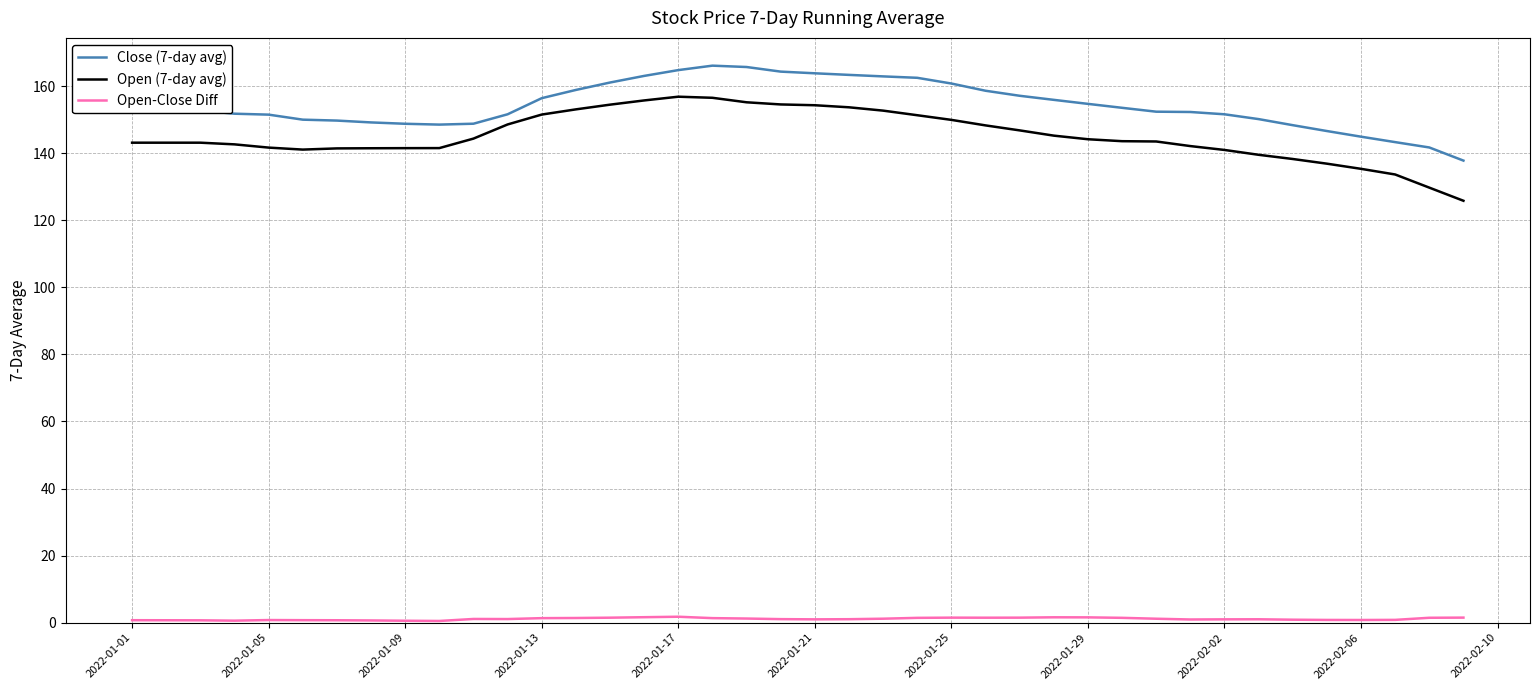

List the series in order of their peak value, lowest first.

Open-Close Diff, Open (7-day avg), Close (7-day avg)